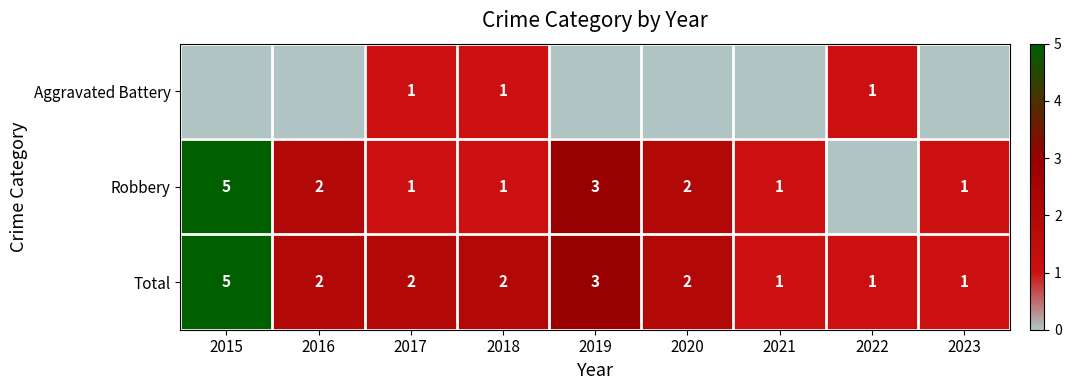

How many data points in Aggravated Battery are above 0?

3